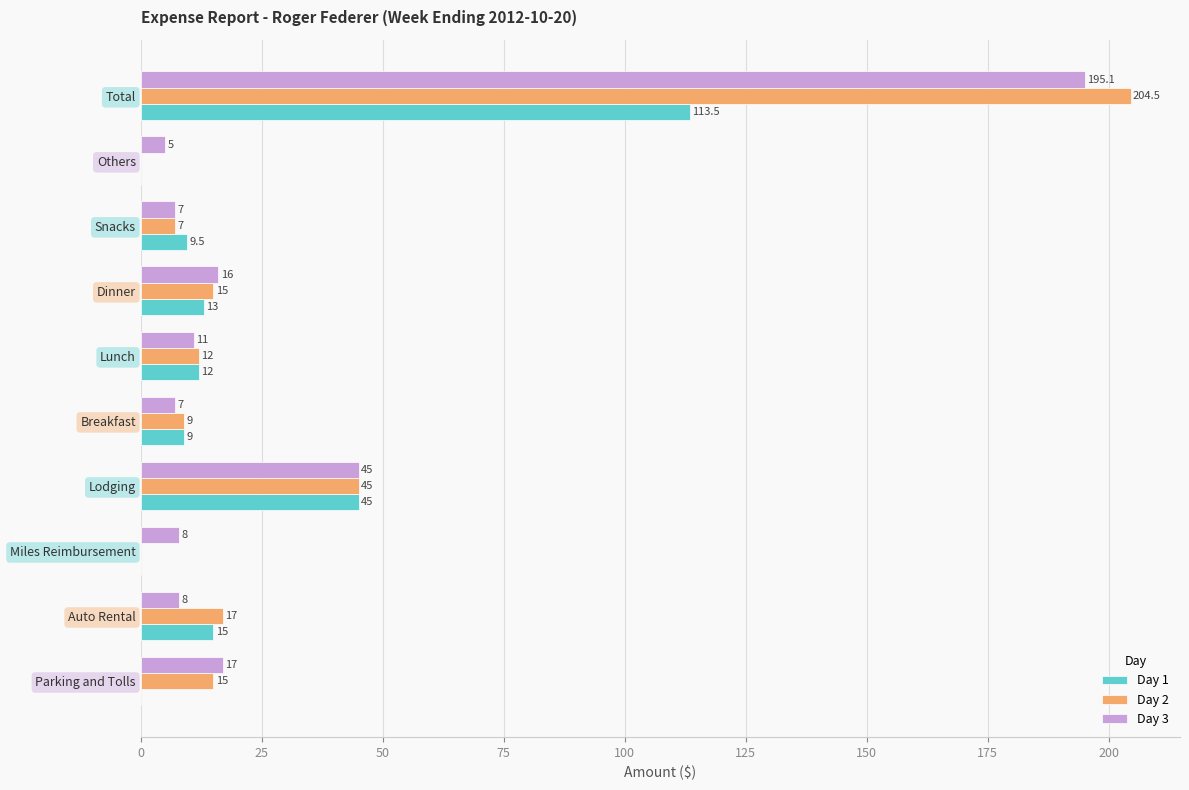

How many distinct data groups are displayed?

3